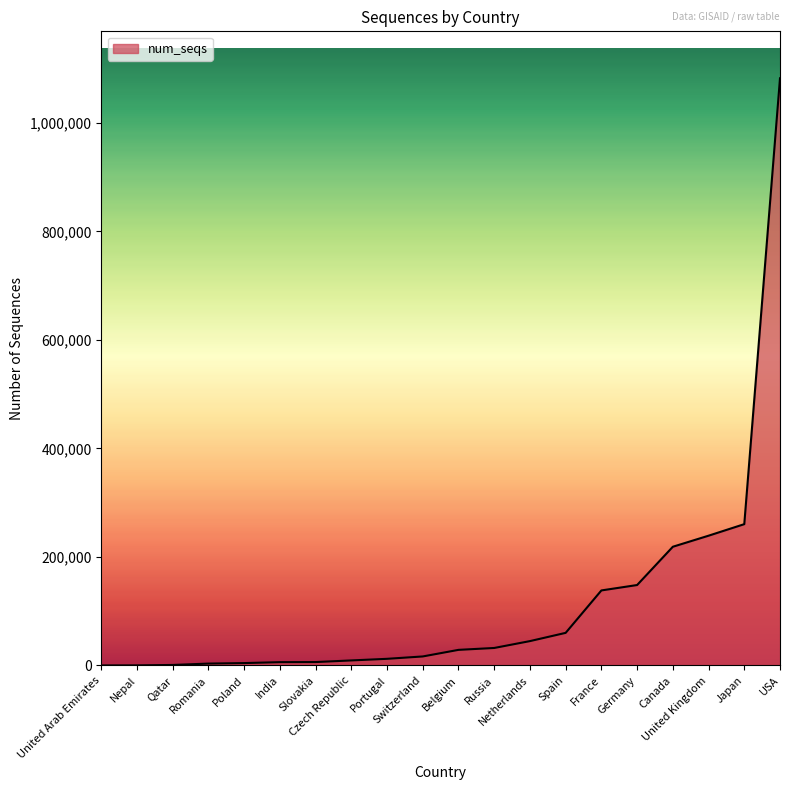

What is the greatest value displayed?

1082389